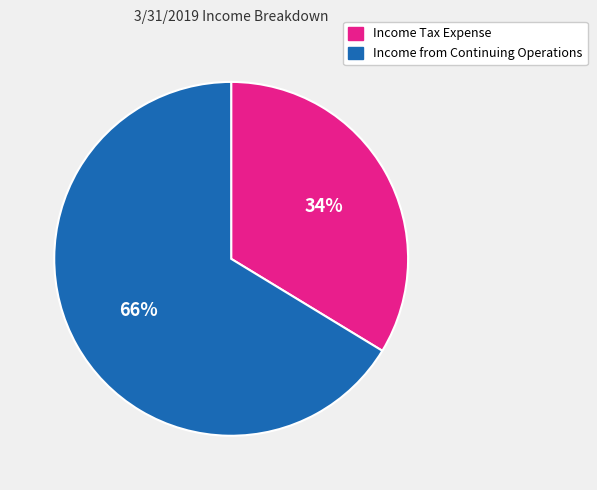

Is Income from Continuing Operations the majority of the pie?

Yes